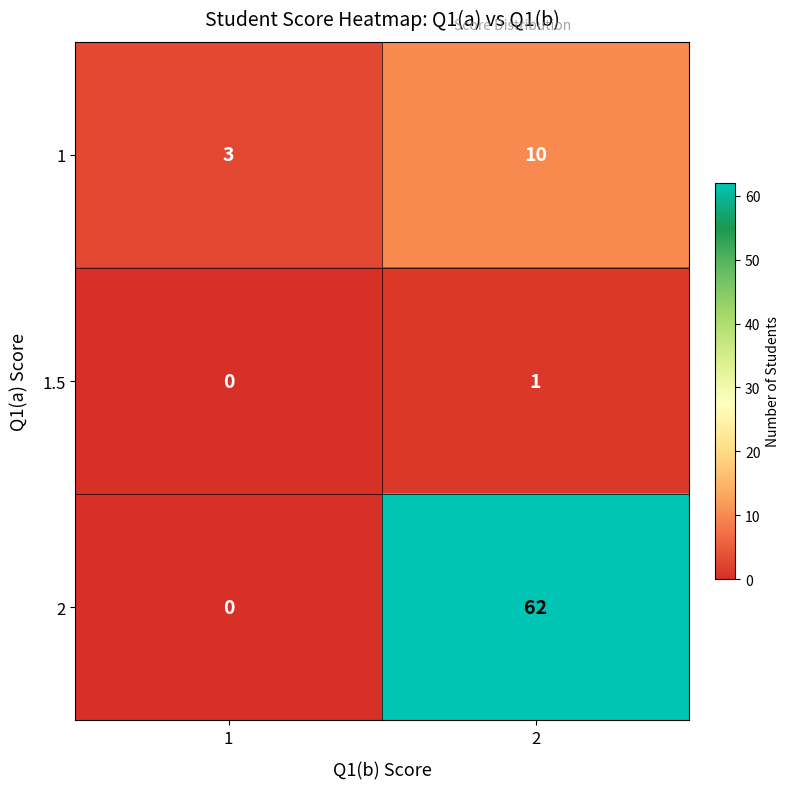

What is the greatest value displayed?

62